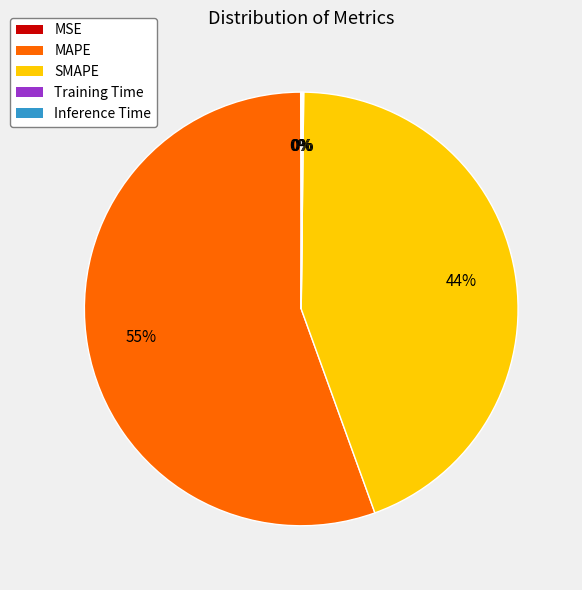

To the nearest percent, what is the average slice percentage?

20%